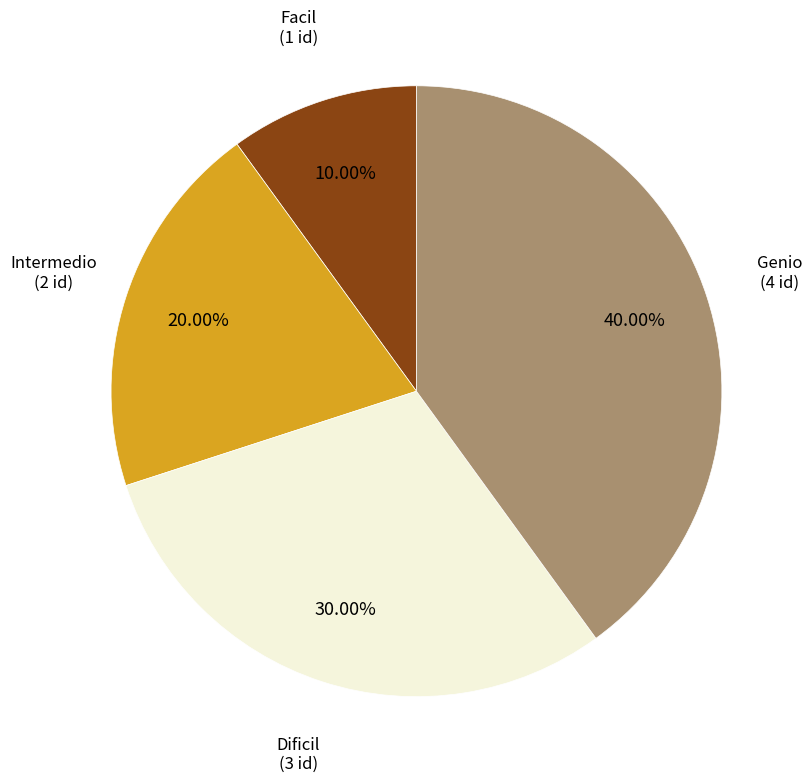

Rank the categories by value from lowest to highest.

Facil, Intermedio, Dificil, Genio